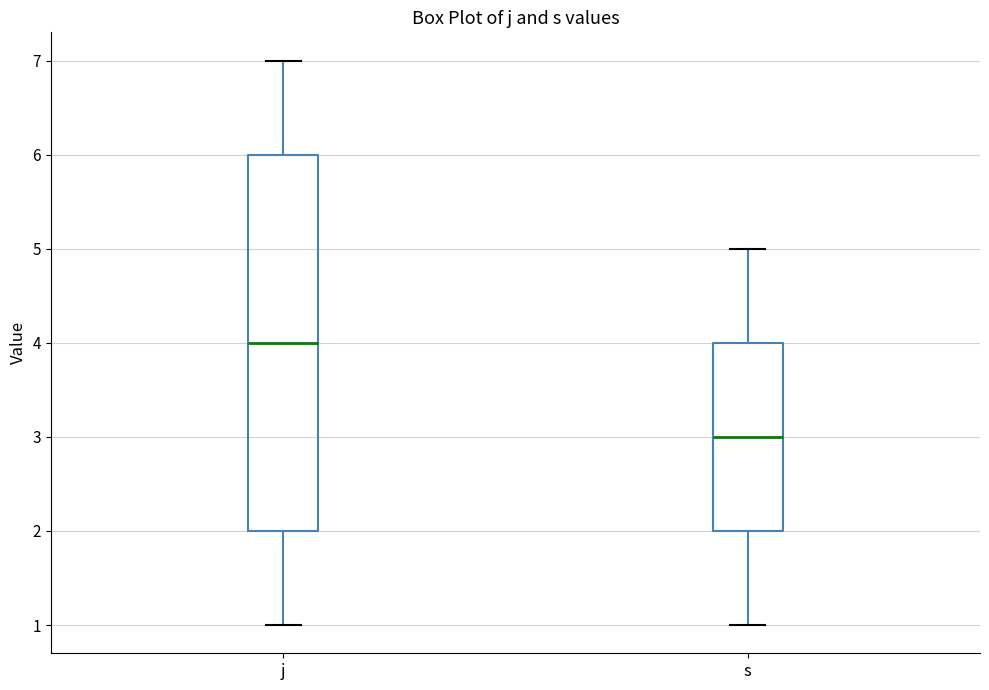

Comparing the boxes themselves (not the whiskers), which one is the tallest?

j